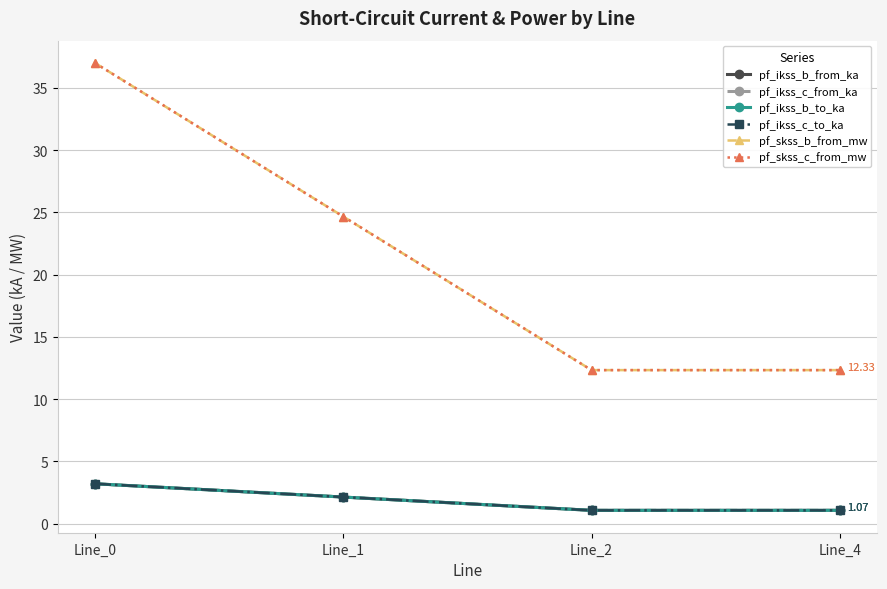

Is this an area chart (filled region under the line)?

No